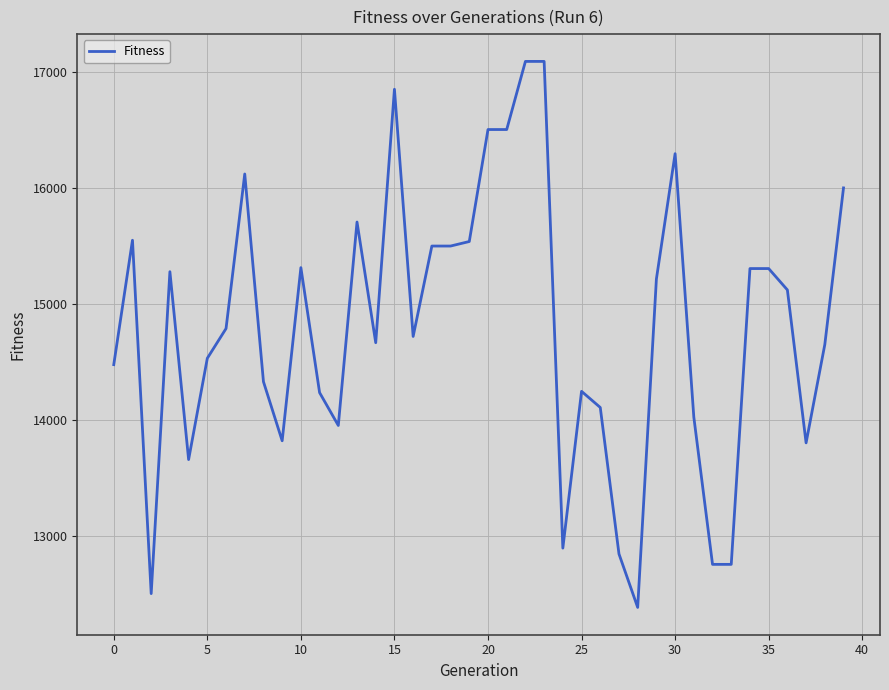

Count the number of data series in this chart.

1